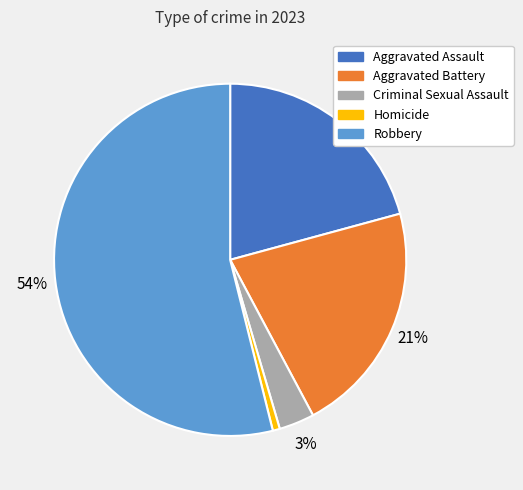

The Robbery slice represents 54% of the pie. True or false?

True